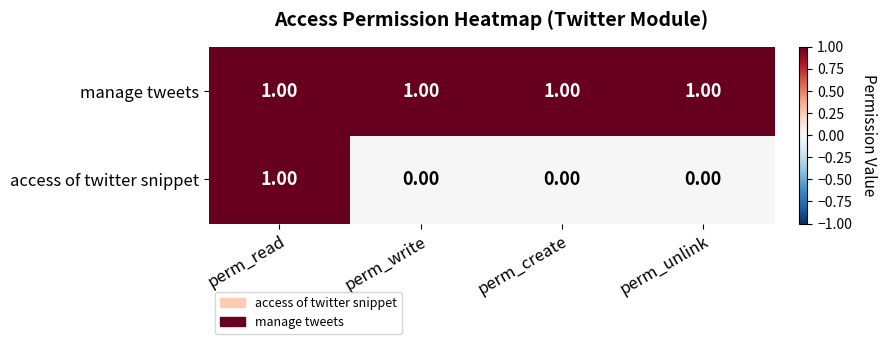

At which category is the sum across all series the highest?

perm_read